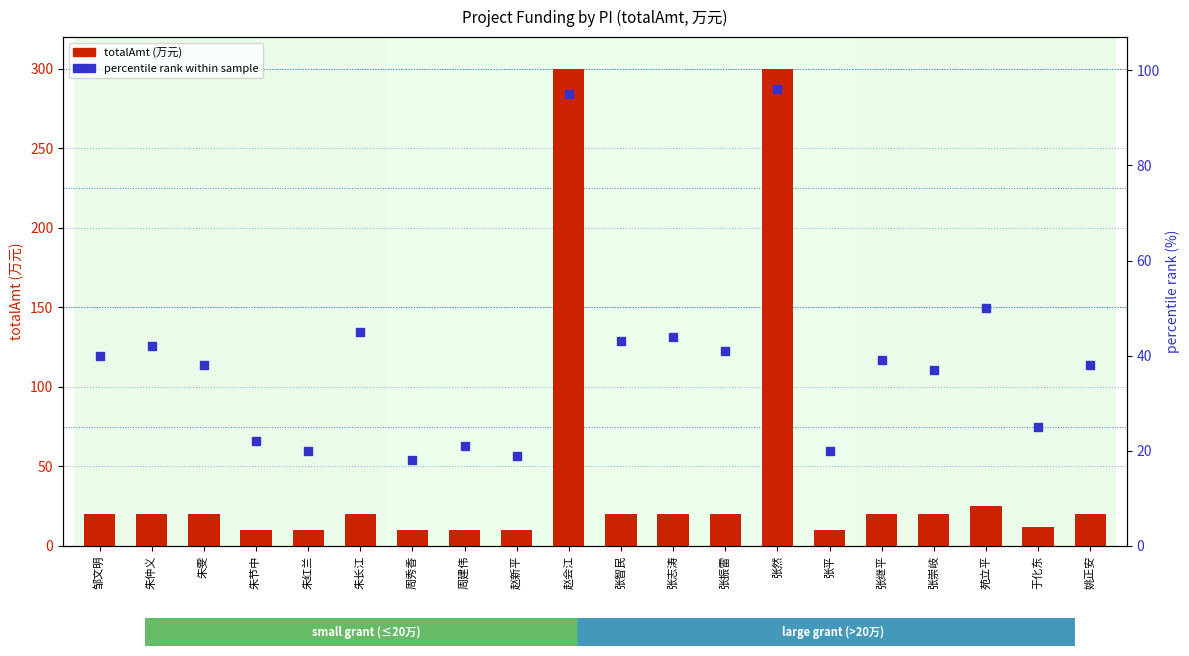

Which series has the widest spread of Y values?

totalAmt (万元)